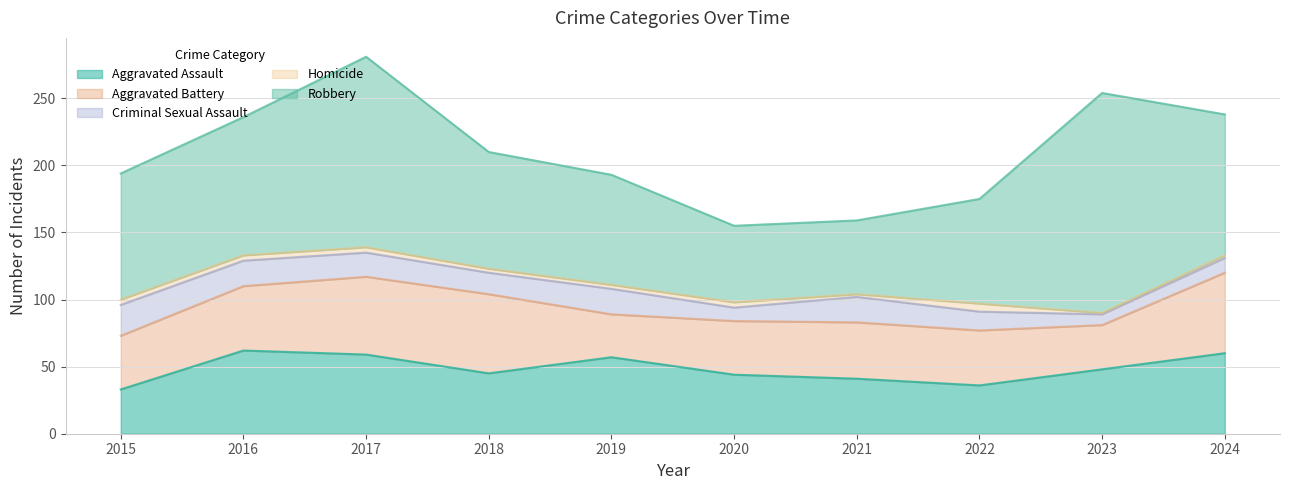

Which series has the largest range (max minus min)?

Robbery